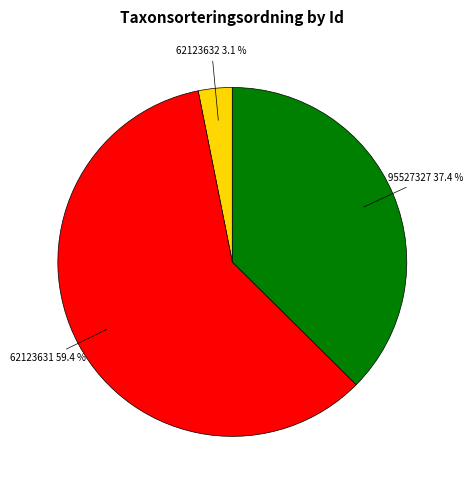

How much of the chart is everything except 95527327?

62.6%